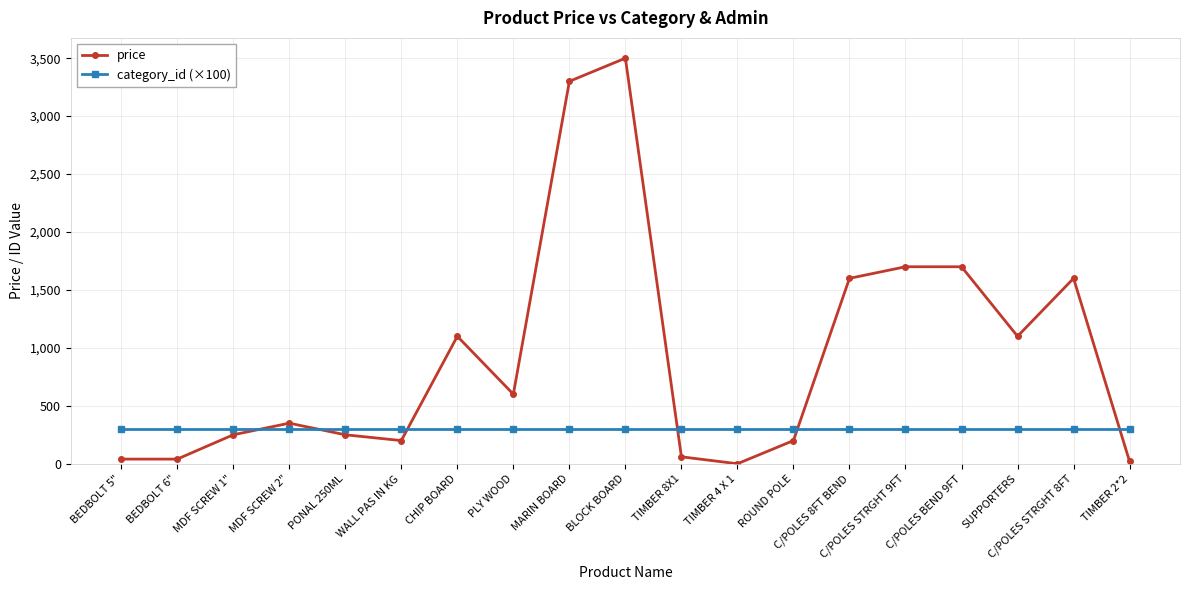

How many intersections are there between price and category_id (×100)?

6